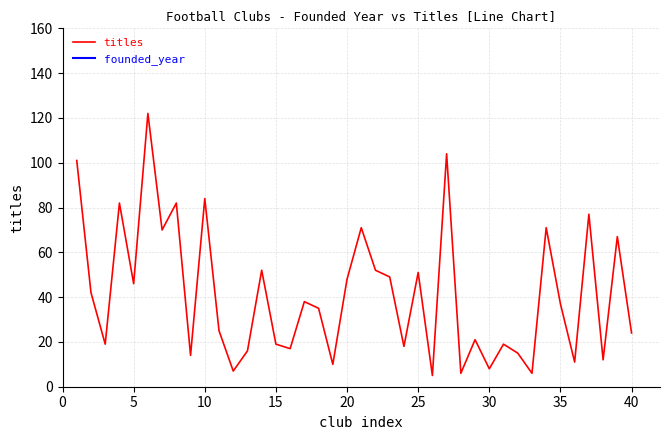

What is the maximum value for titles?

122